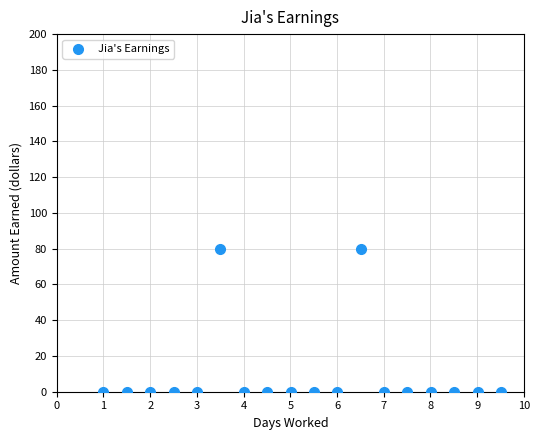

What is the range of Y values (max minus min)?

80.0